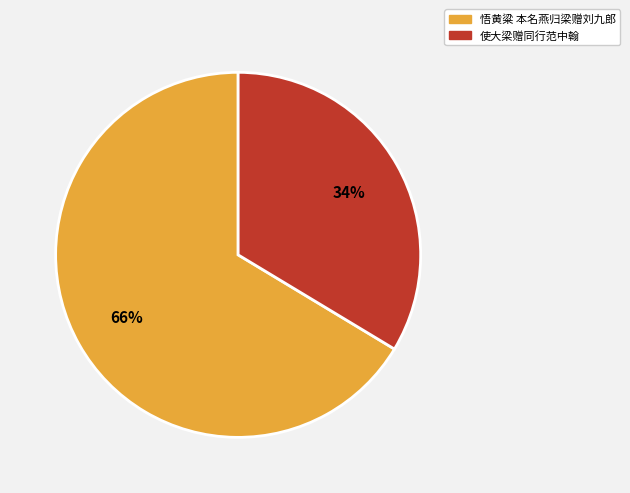

Is 使大梁赠同行范中翰 the majority of the pie?

No